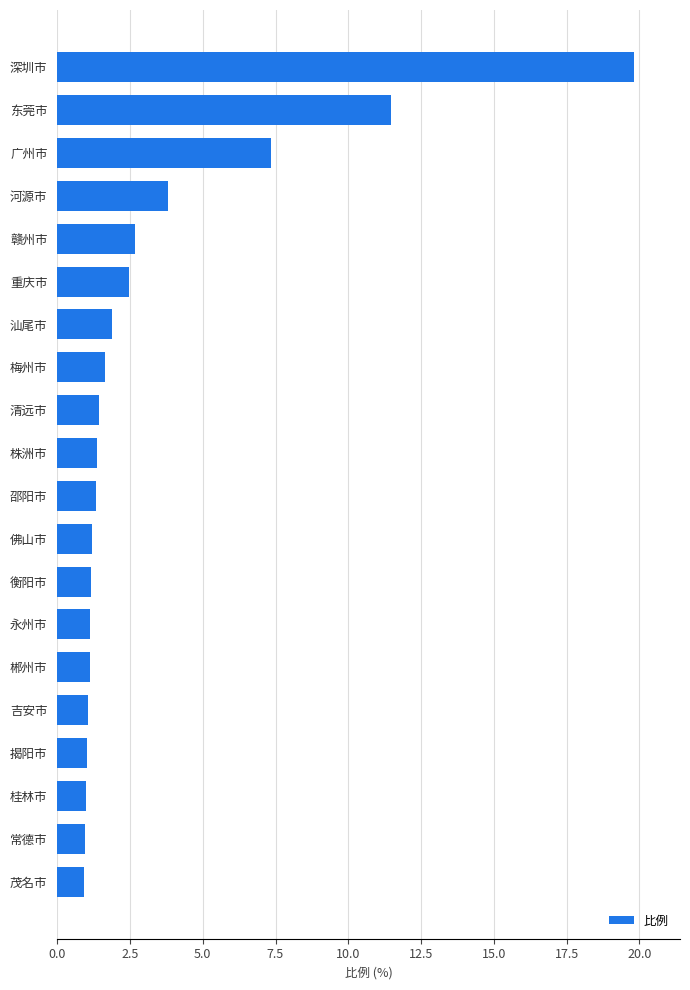

What is the approximate value at 重庆市?

2.5